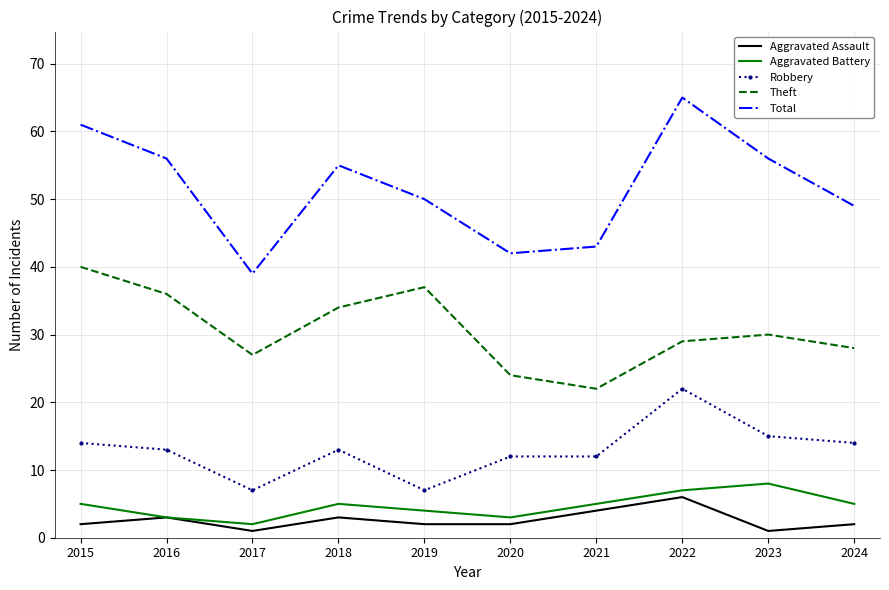

Which series has the largest total across all categories?

Total